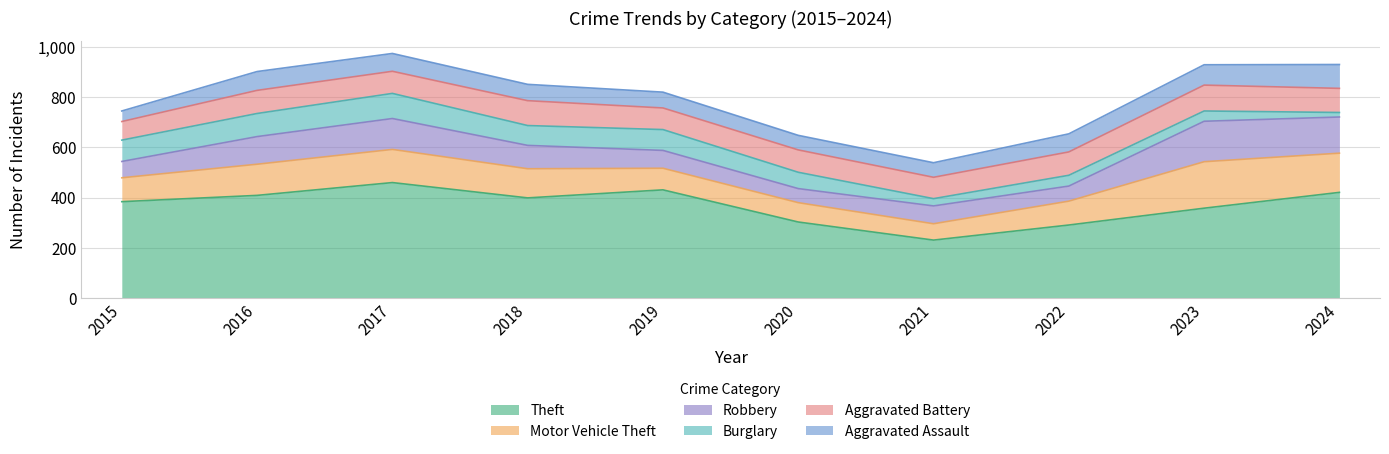

What is the value of the Motor Vehicle Theft point at the 3rd from the left?

132